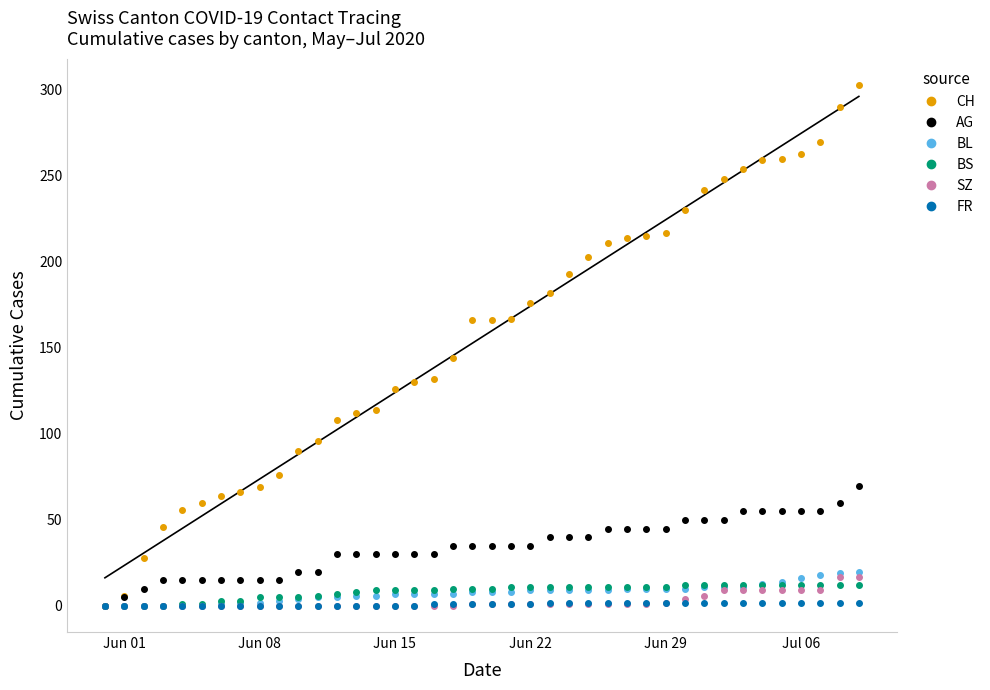

What is the average value of the AG series?

34